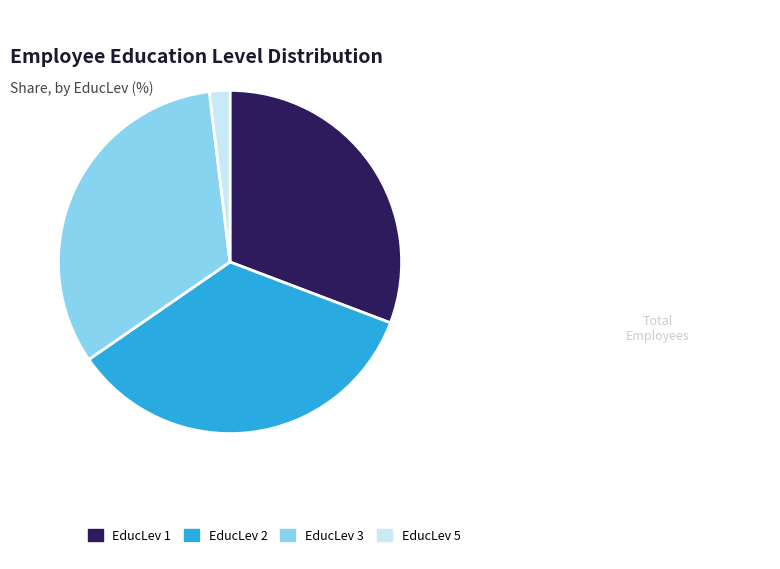

How many segments does this pie chart have?

4